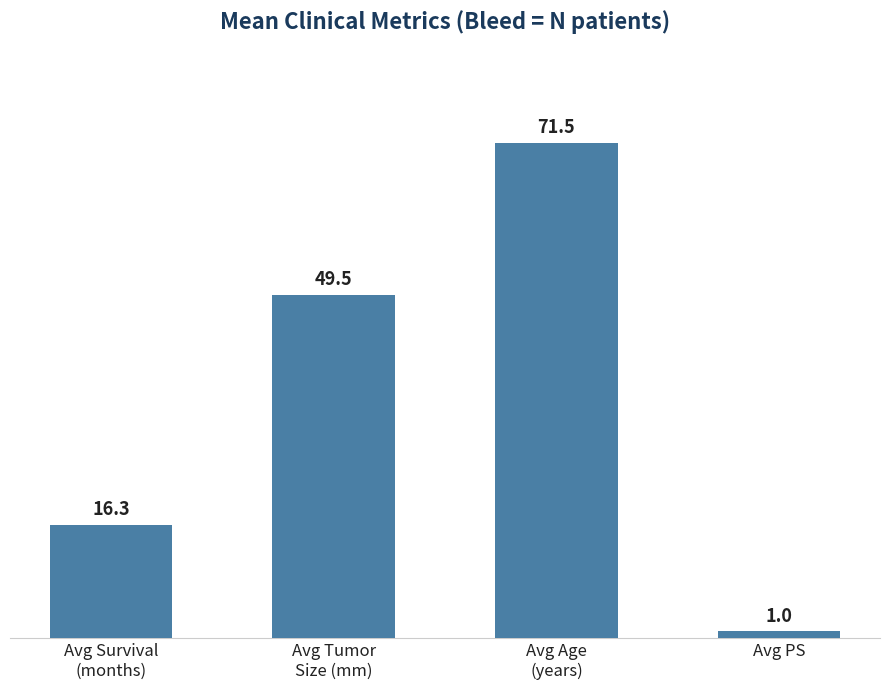

What is the difference between the values at Avg Tumor
Size (mm) and Avg Survival
(months)?

33.2